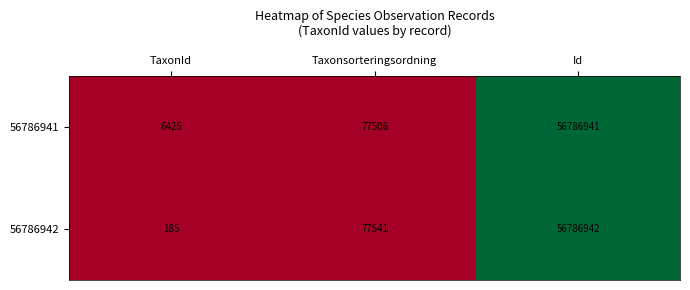

Reading right to left, extract all data points from this chart.

56786941: 56786941	77506	6425
56786942: 56786942	77541	185